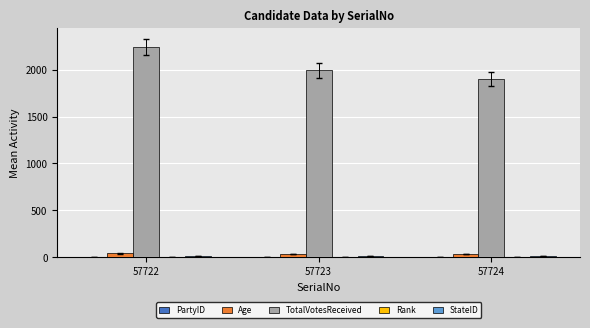

The value of TotalVotesReceived at 57724 is 1898. True or false?

True